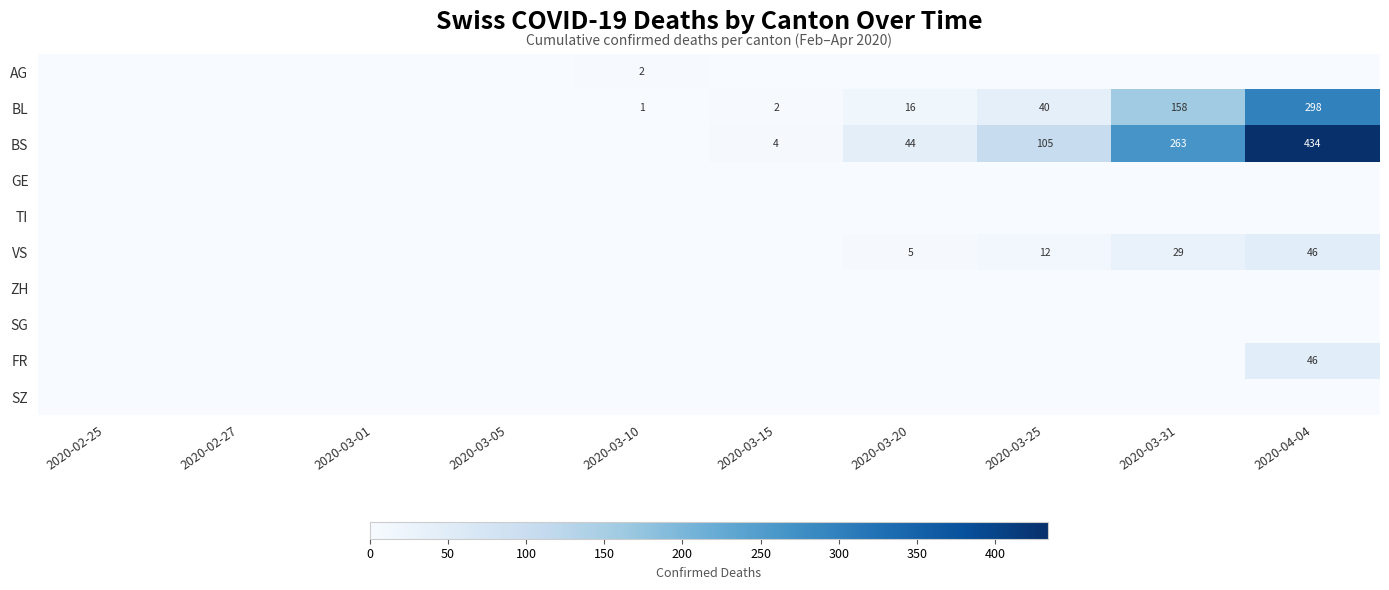

At which category is the sum across all series the highest?

2020-04-04